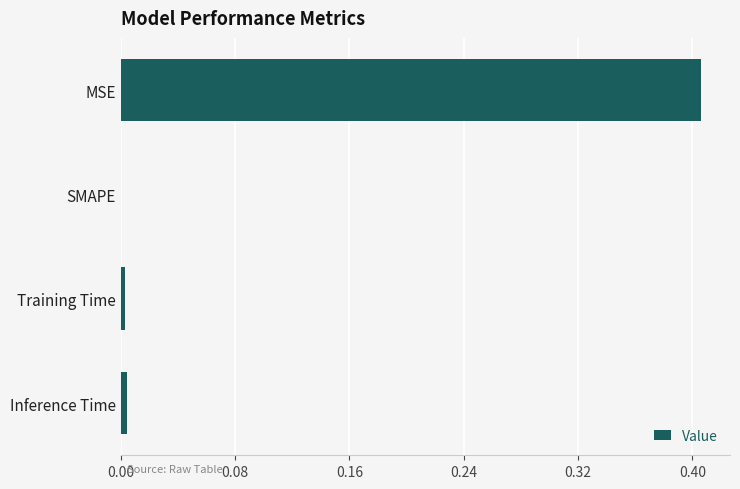

Between MSE and Training Time, which is larger?

MSE